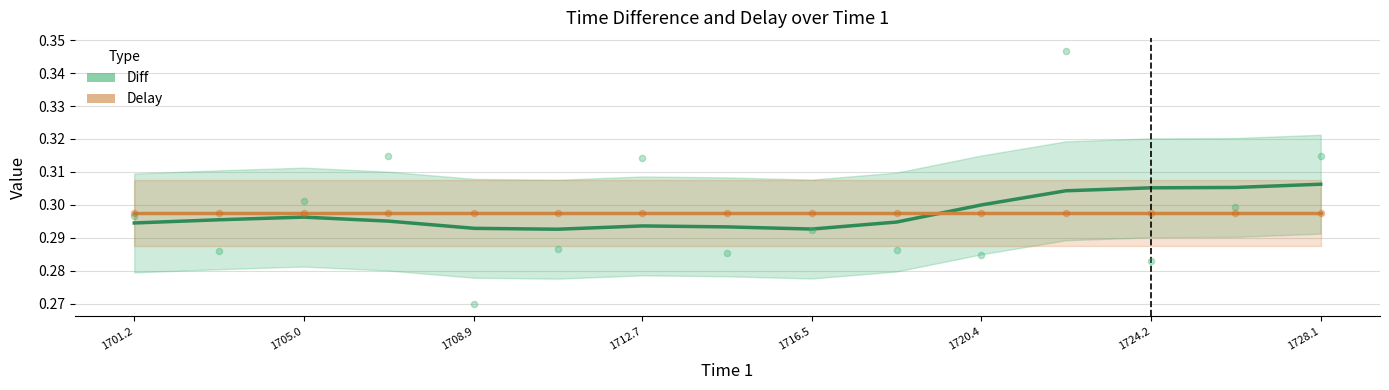

Which series has the largest total across all categories?

Diff